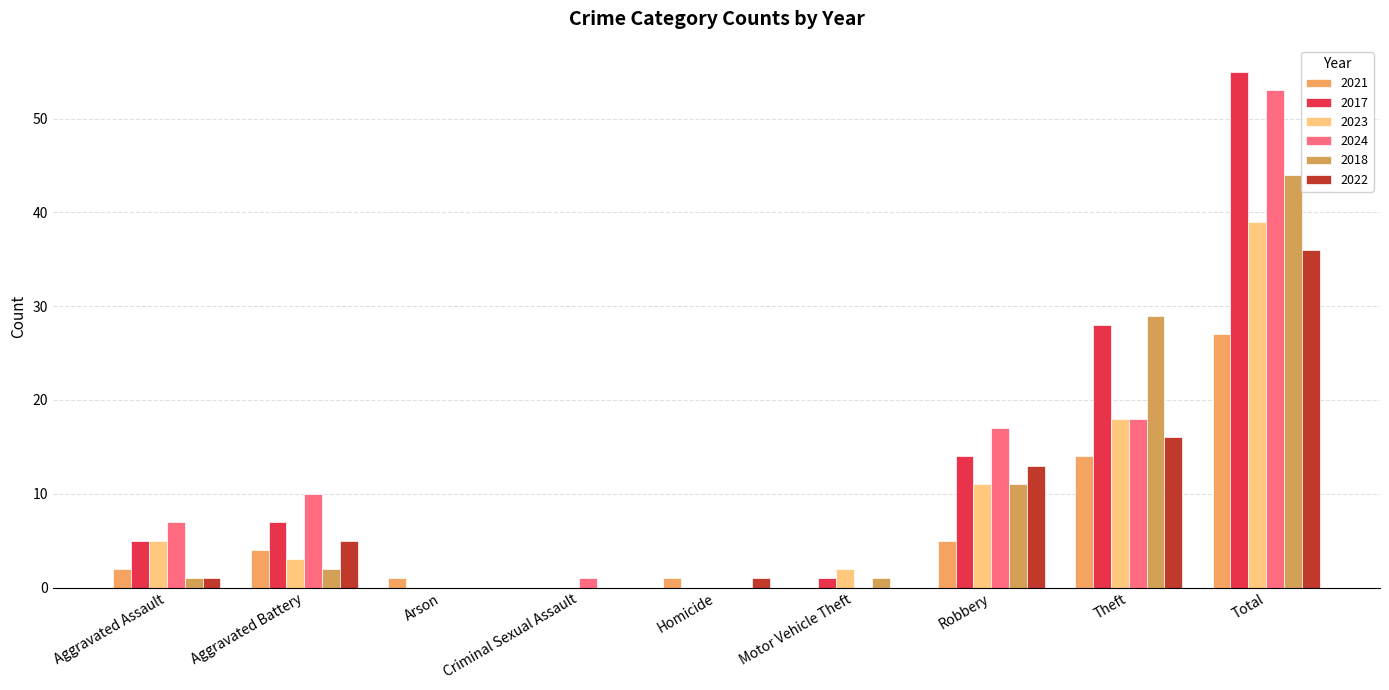

The 2017 series shows 55 at Total. True or false?

True